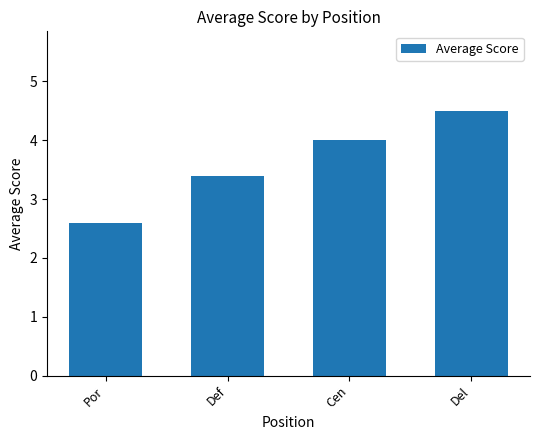

How many values are below 4?

2